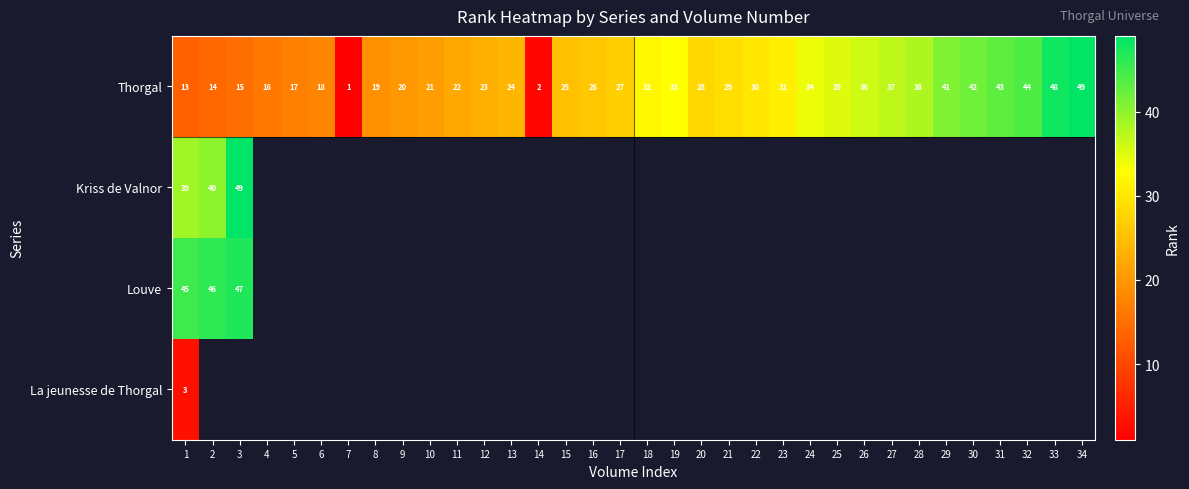

Is it true that Thorgal equals 36 at 26?

True